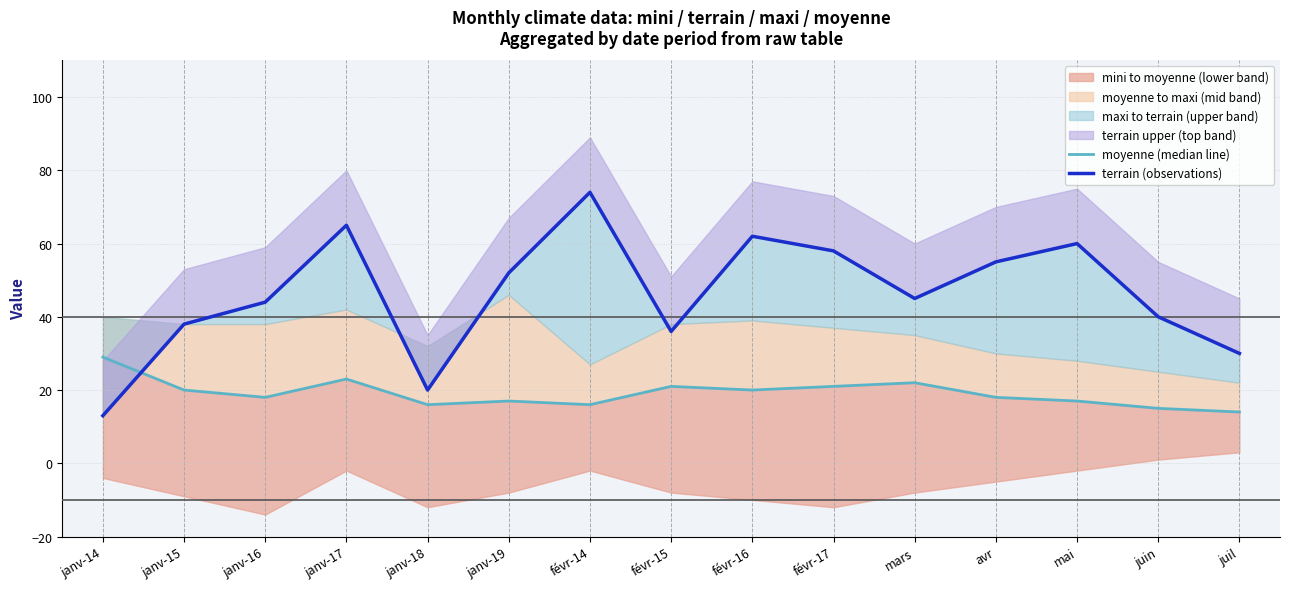

At which category is the sum across all series the highest?

févr-14